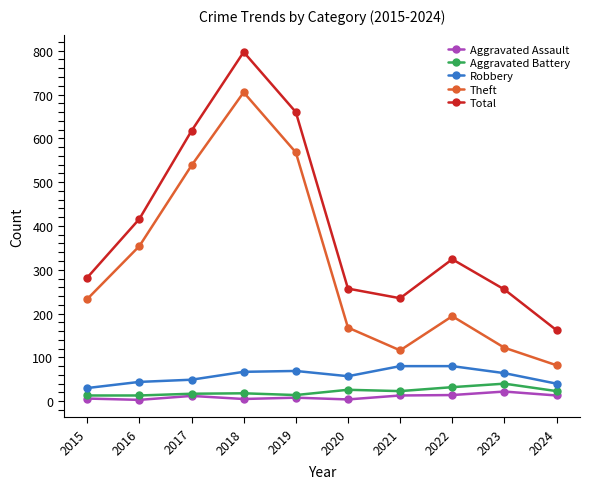

True or false: Aggravated Battery has more than 1 points higher than both neighbors.

True